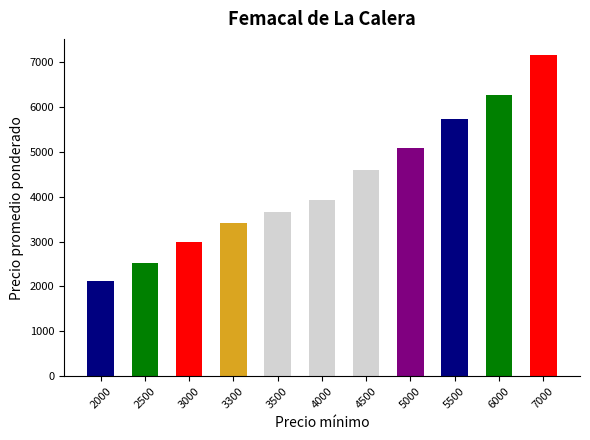

What is the difference between the second highest and minimum values?

4133